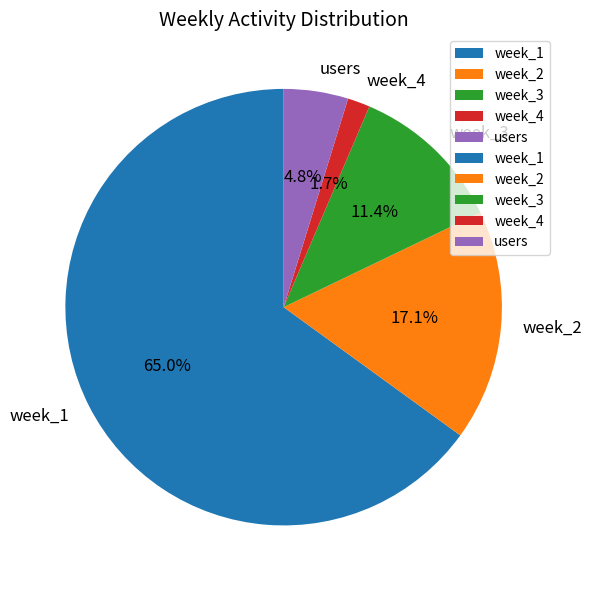

What is the smallest slice in the pie chart?

week_4